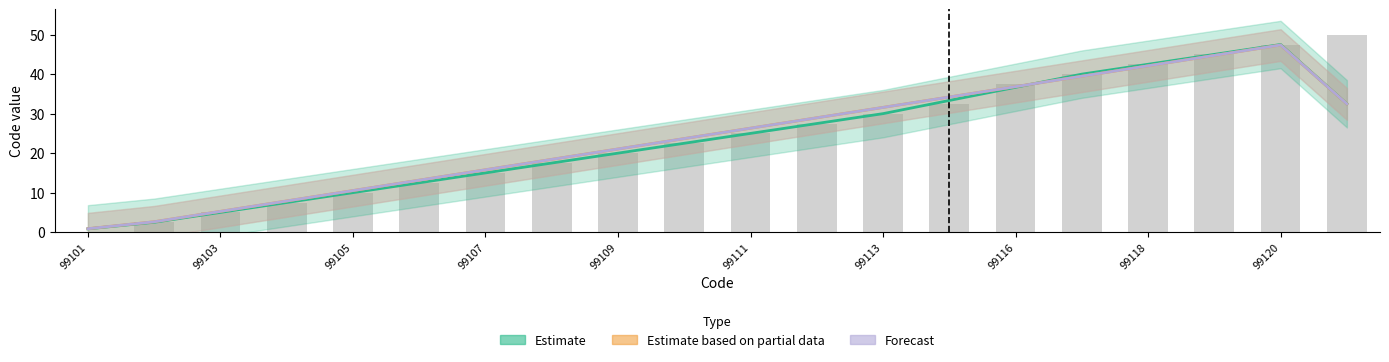

How many values in the Estimate based on partial data series exceed 26?

10